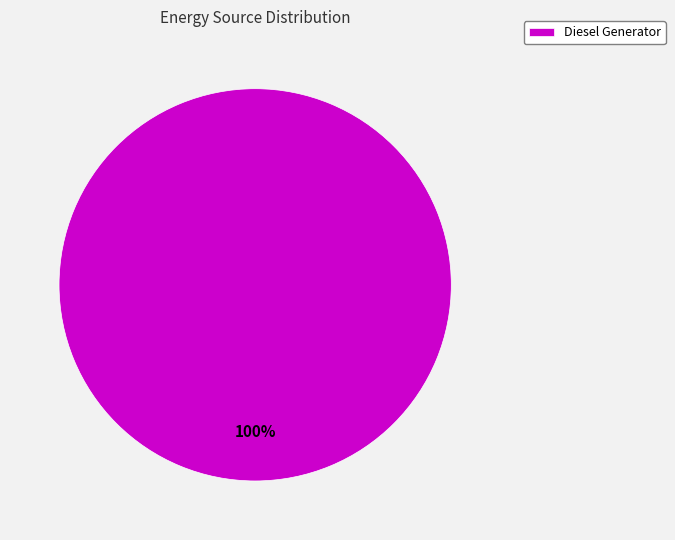

Does Diesel Generator represent more than half of the total?

Yes